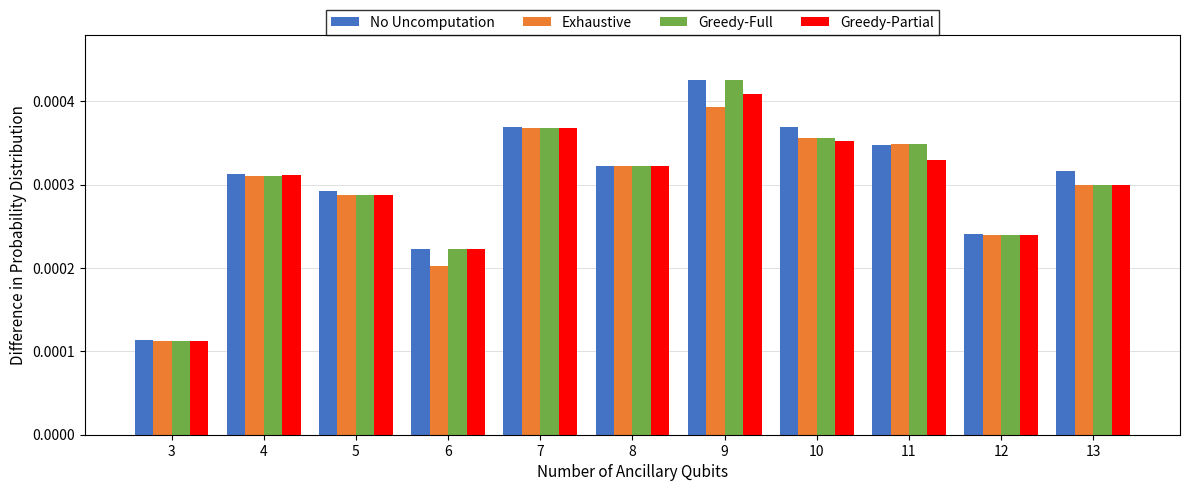

At which category is the sum across all series the highest?

9